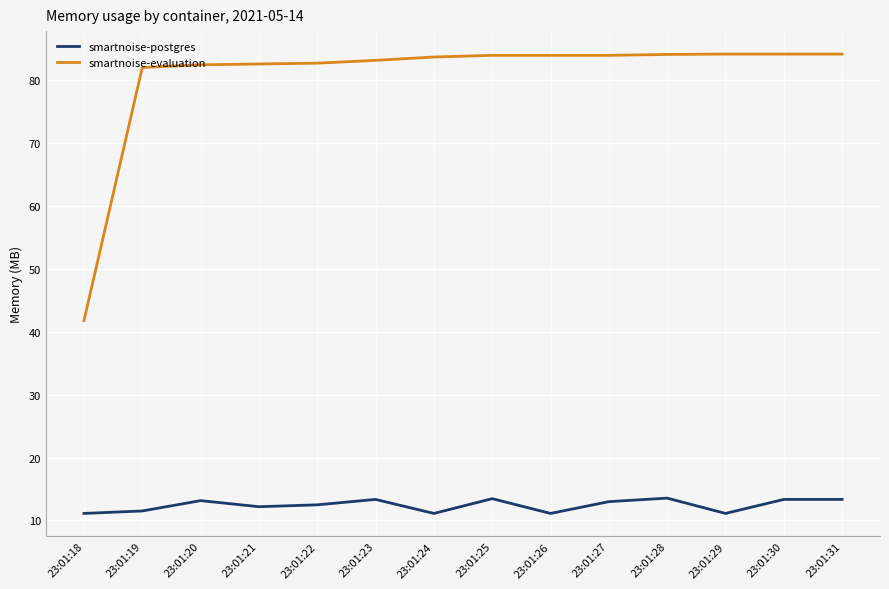

Rank the series by their average value, from lowest to highest.

smartnoise-postgres, smartnoise-evaluation